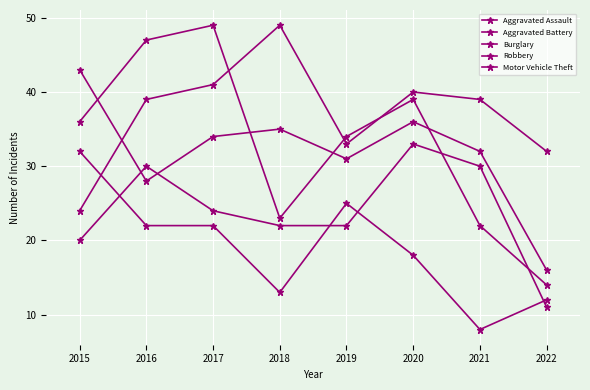

At which category does the chart reach its minimum across all series?

2021